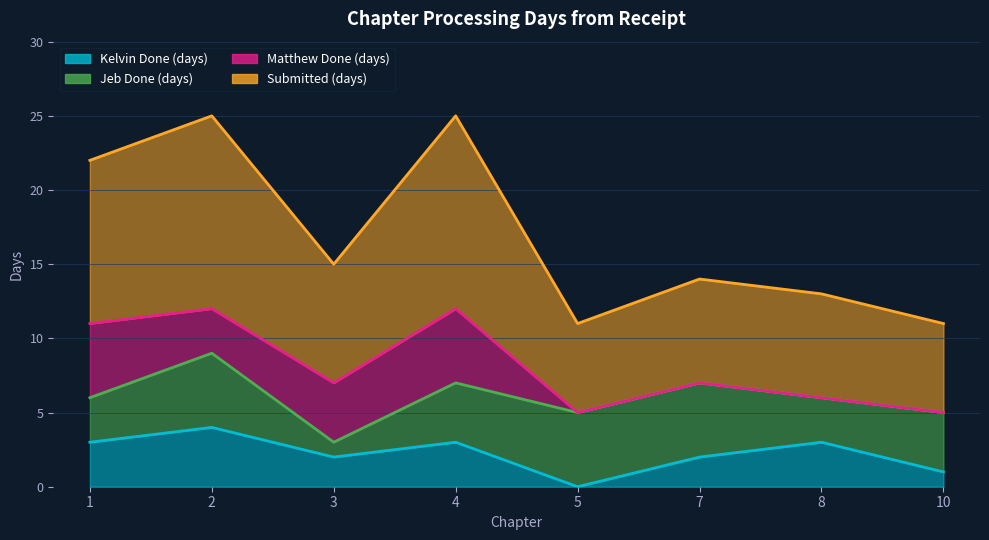

List the labels in order of Submitted (days) value, largest first.

2, 4, 1, 3, 7, 8, 5, 10